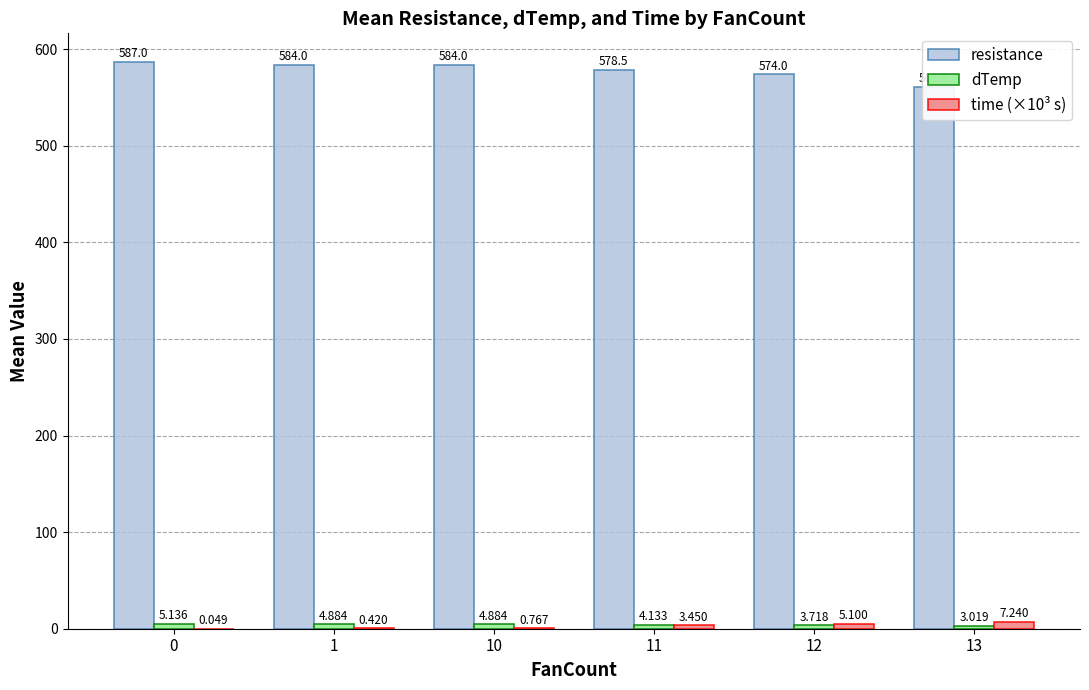

List the labels in order of dTemp value, smallest first.

13, 12, 11, 1, 10, 0